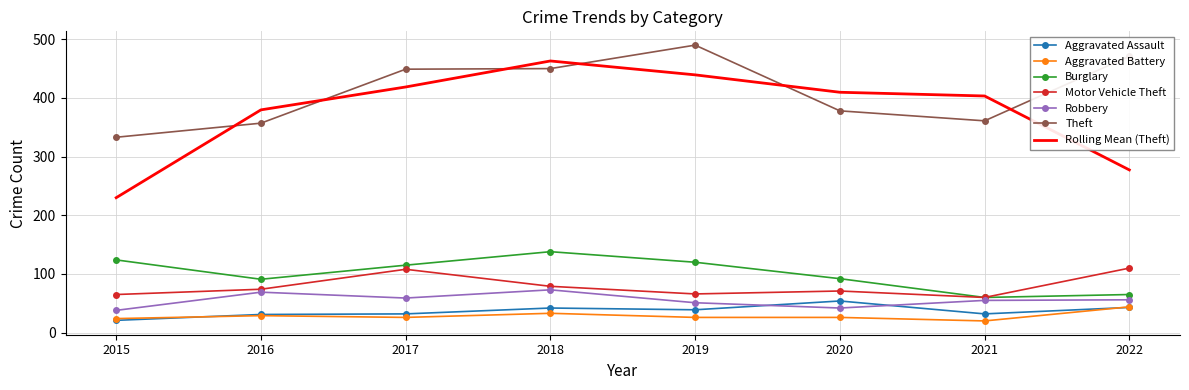

Between 2015 and 2018, which series saw the biggest shift?

Rolling Mean (Theft)